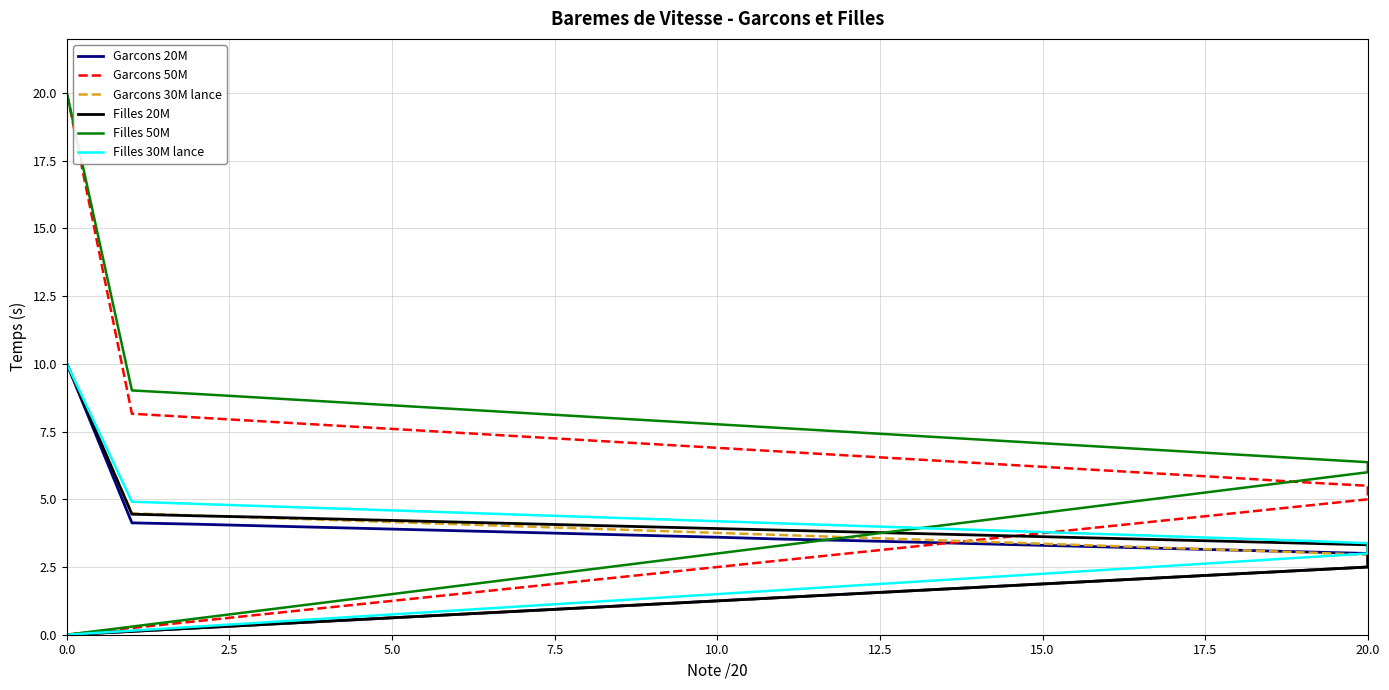

How many lines are shown in the chart?

6